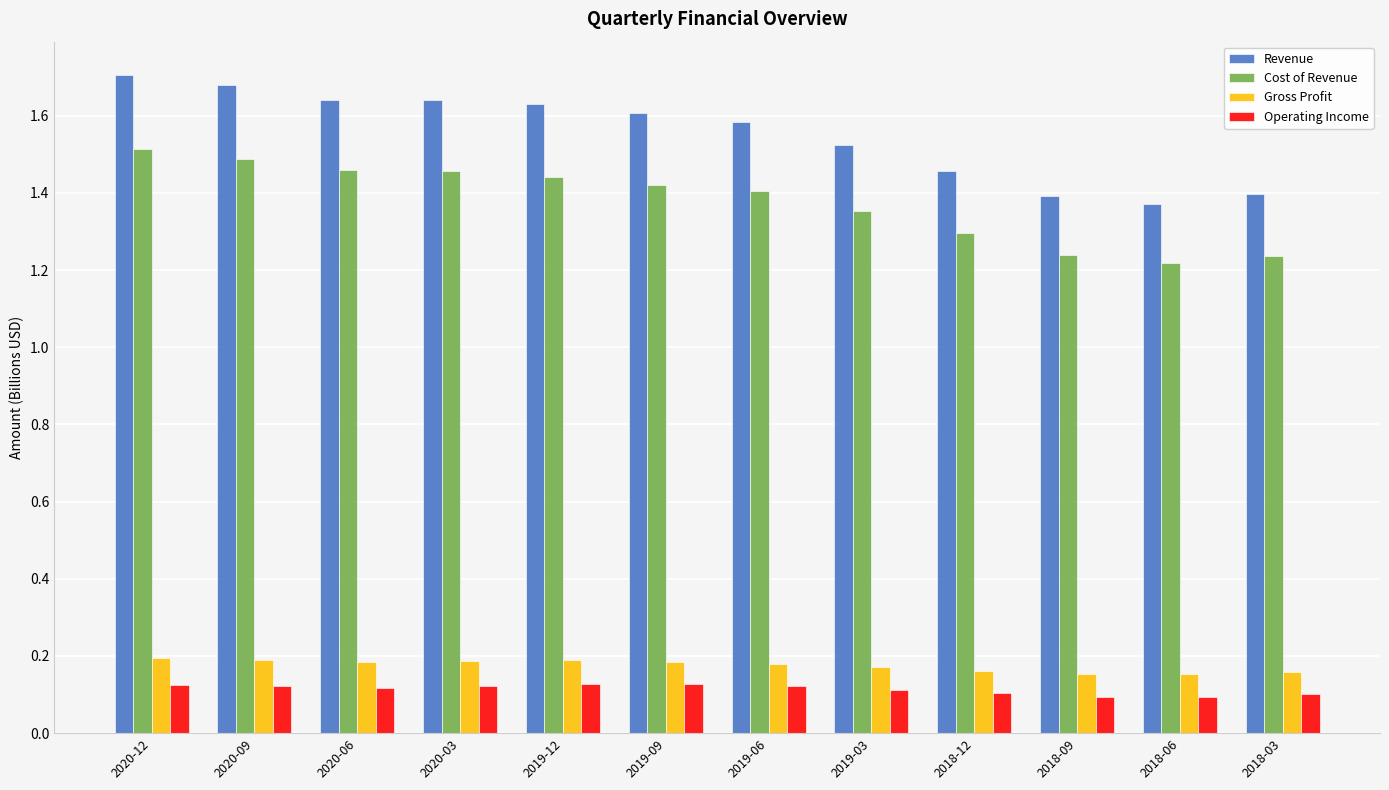

What is the label of the 4th bar from the right?

2018-12